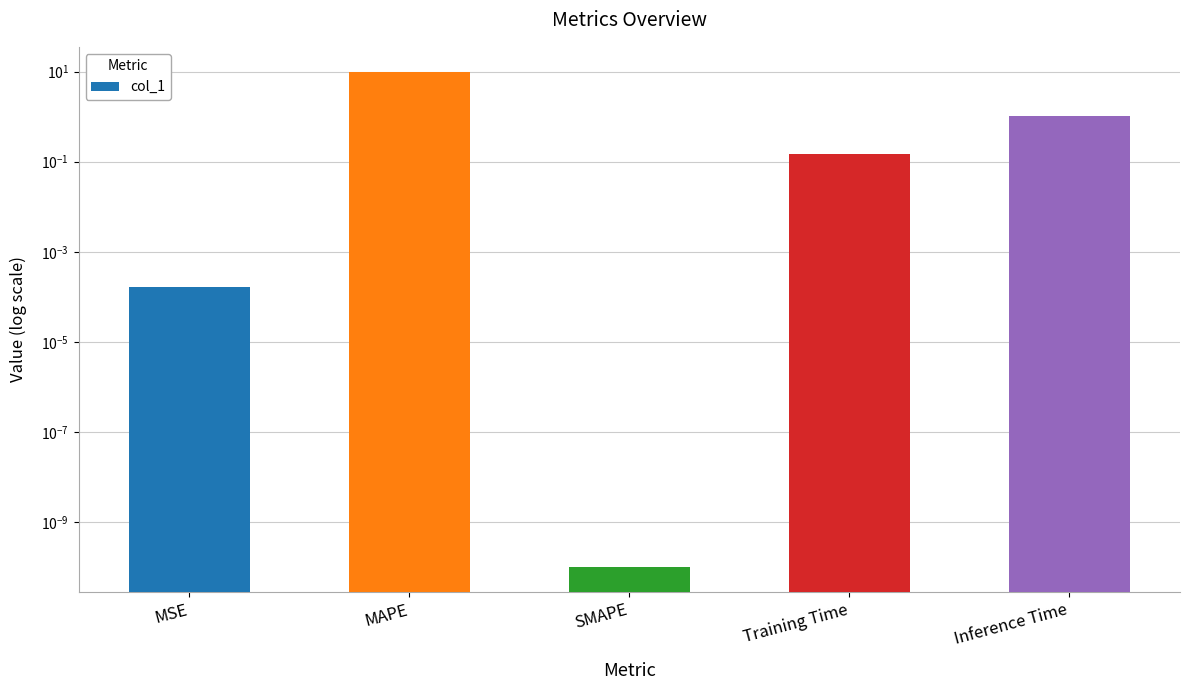

How many data points does each series have?

5